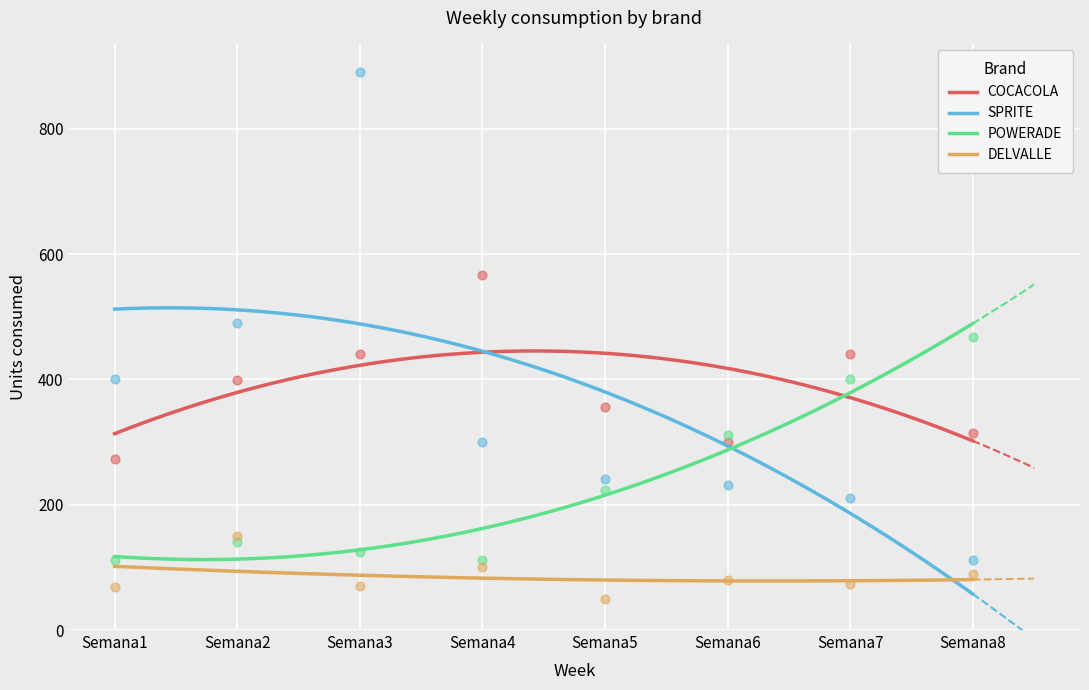

Which series reaches the minimum Y coordinate?

DELVALLE